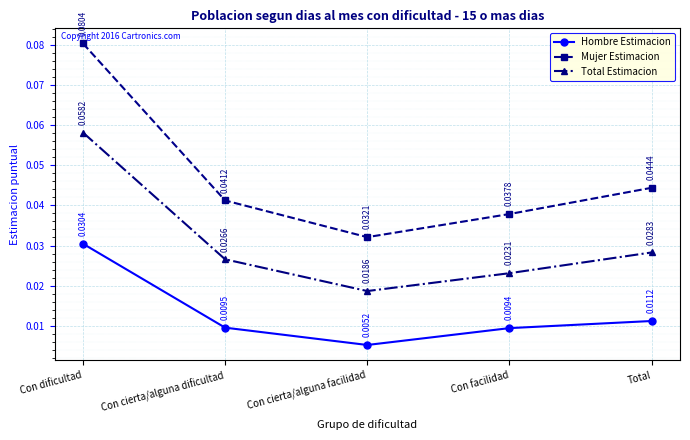

What is the label of the 1st point from the left?

Con dificultad